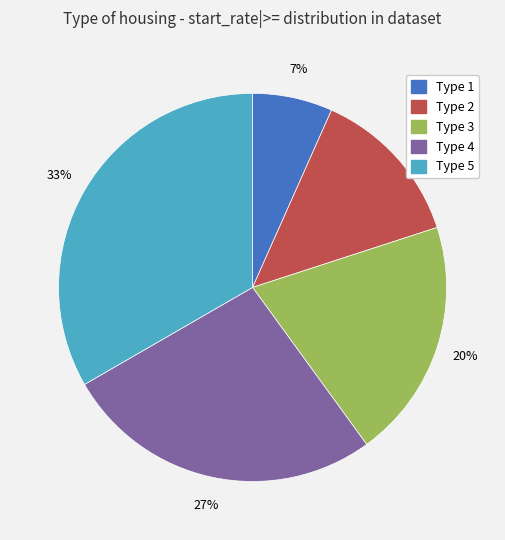

Is there a majority slice in this chart?

No